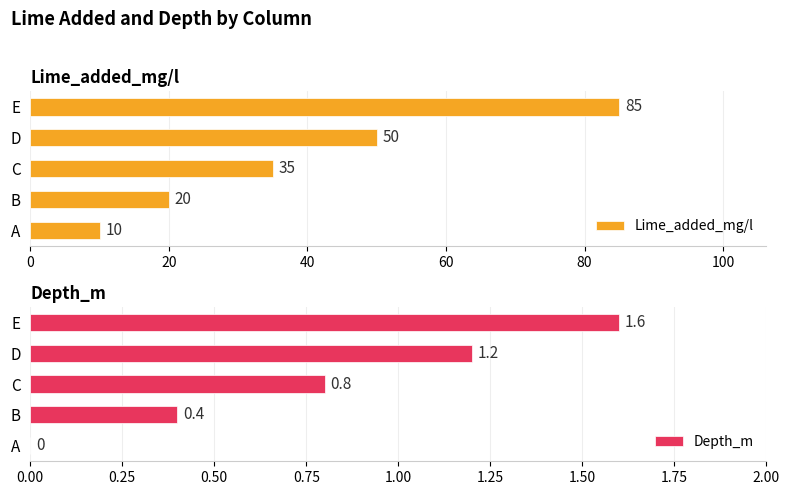

Reading left to right, extract all data points from this chart.

Lime_added_mg/l: 10.0	20.0	35.0	50.0	85.0
Depth_m: 0.0	0.4	0.8	1.2	1.6